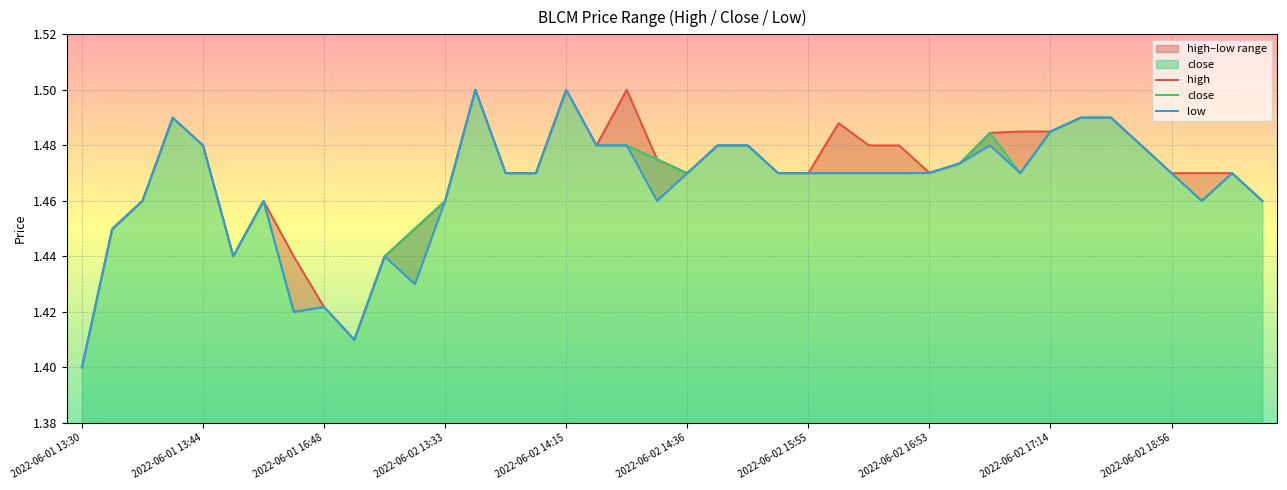

What is the maximum value for close?

1.5